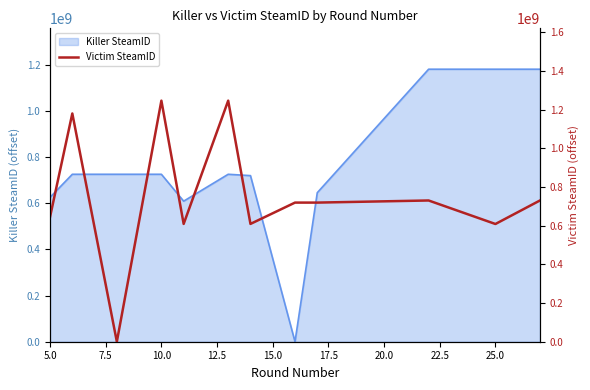

The value of Killer SteamID at 25.0 is 1180558788. True or false?

True